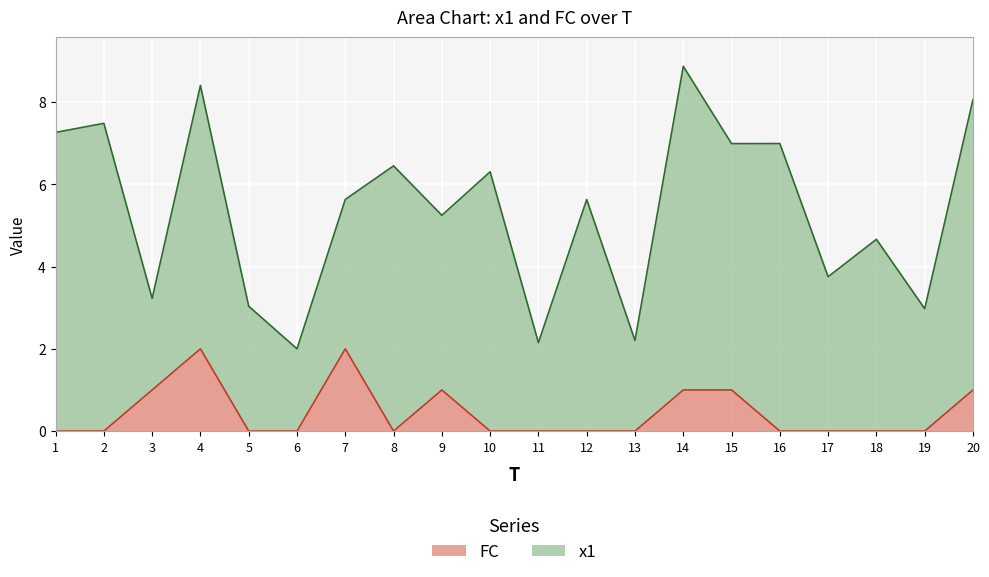

What is the total value across all series at 16?

7.0